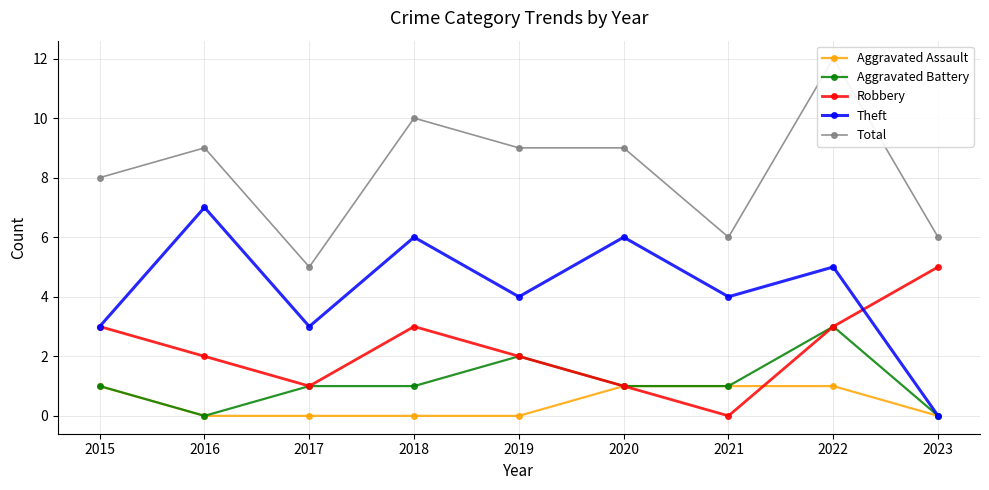

True or false: Total has more than 2 interior local peaks.

True